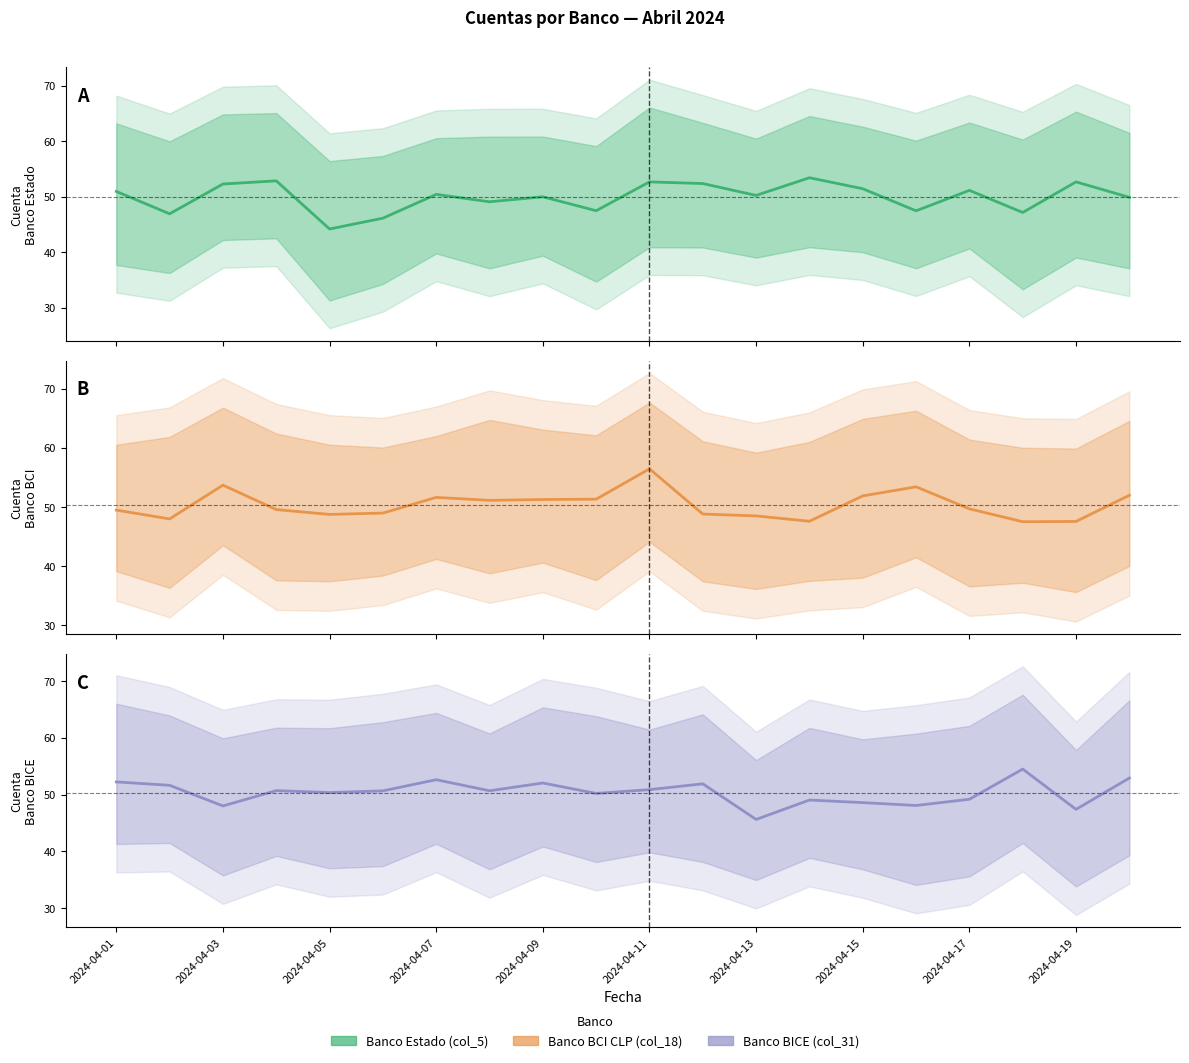

What is the difference between the maximum and minimum values in the Banco Estado (col_5) series?

9.2